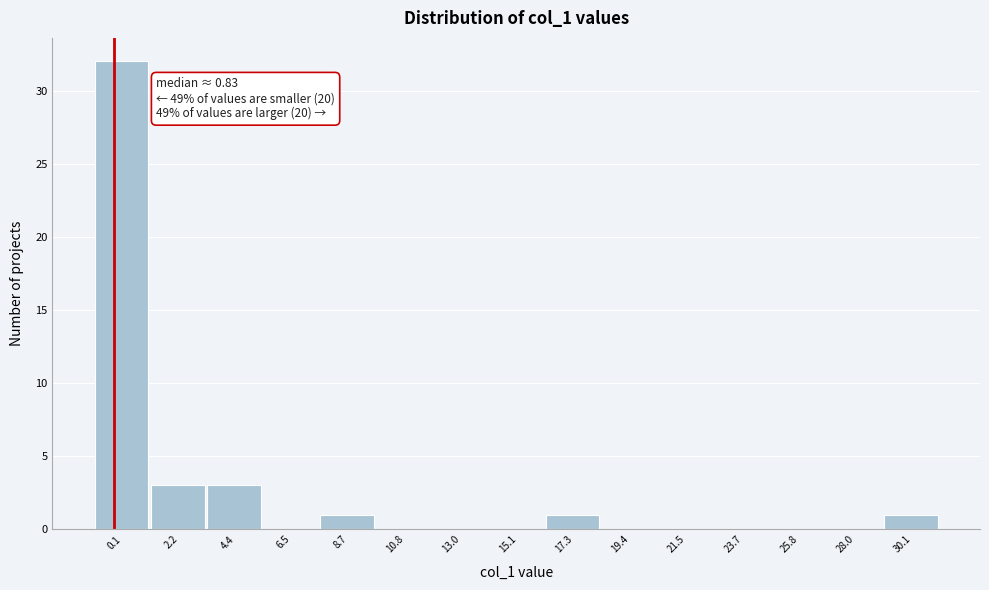

Reading left to right, what are all the values shown in this chart?

0.1=32	2.2=3	4.4=3	6.5=0	8.7=1	10.8=0	13.0=0	15.1=0	17.3=1	19.4=0	21.5=0	23.7=0	25.8=0	28.0=0	30.1=1